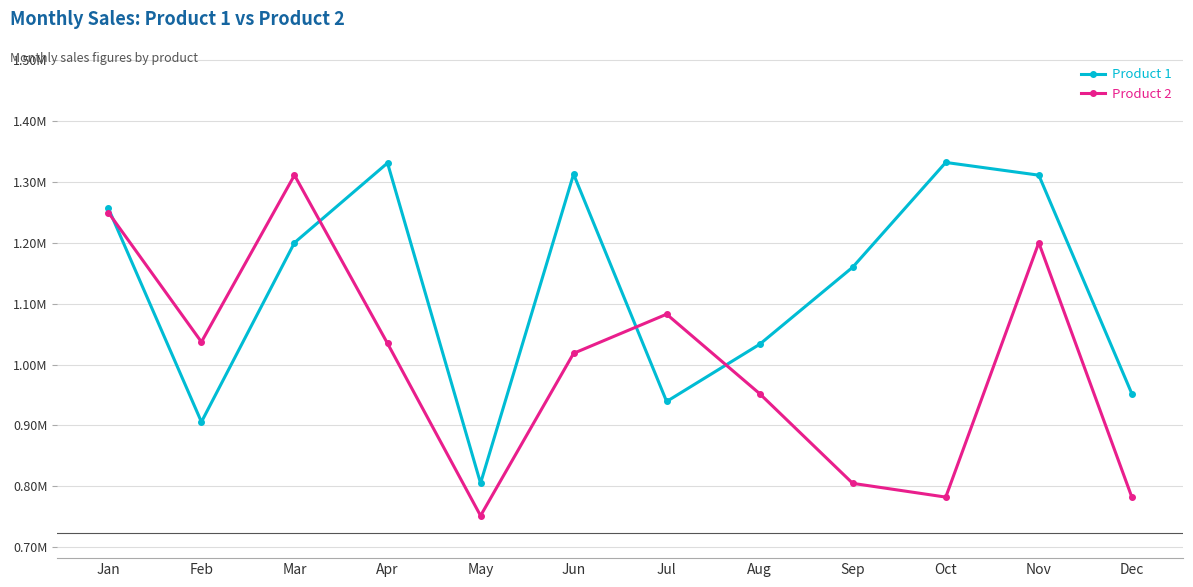

Is it true that Product 2 equals 244753 at Feb?

False